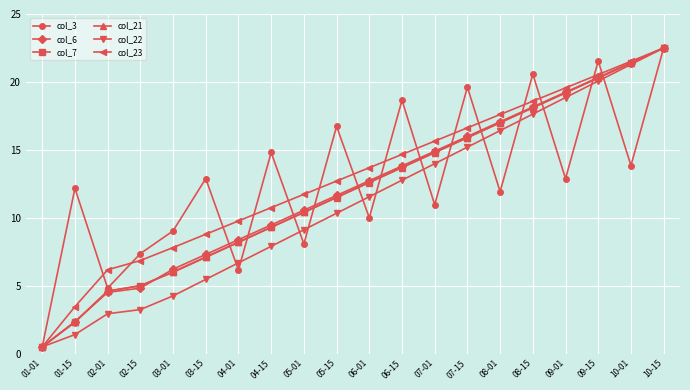

What is the minimum value shown in the chart?

0.5